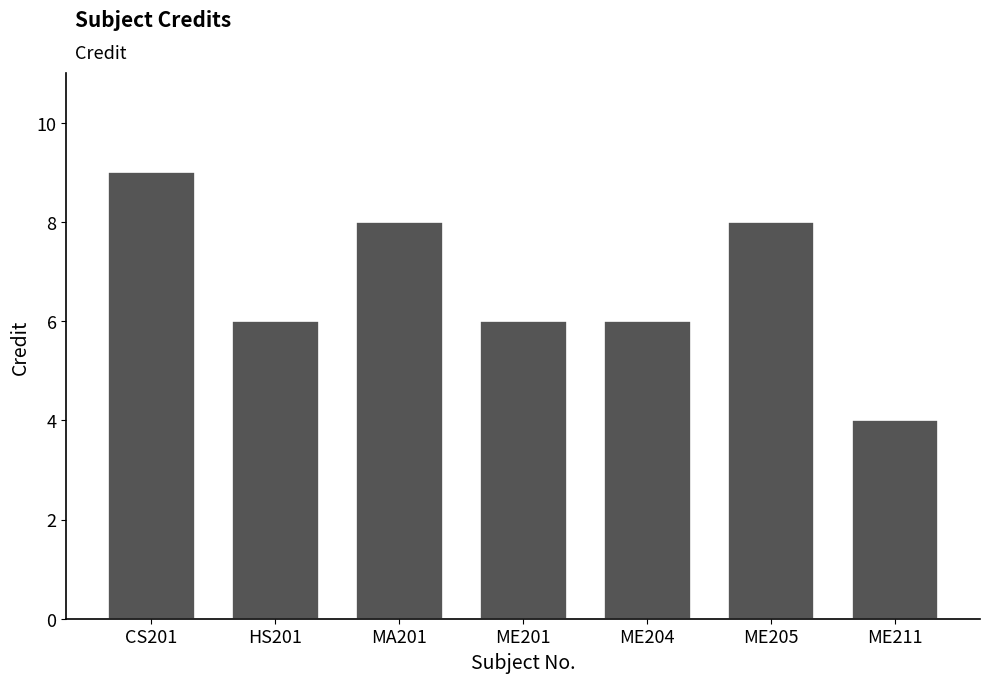

What is the ratio of the value at ME204 to the value at CS201?

0.7